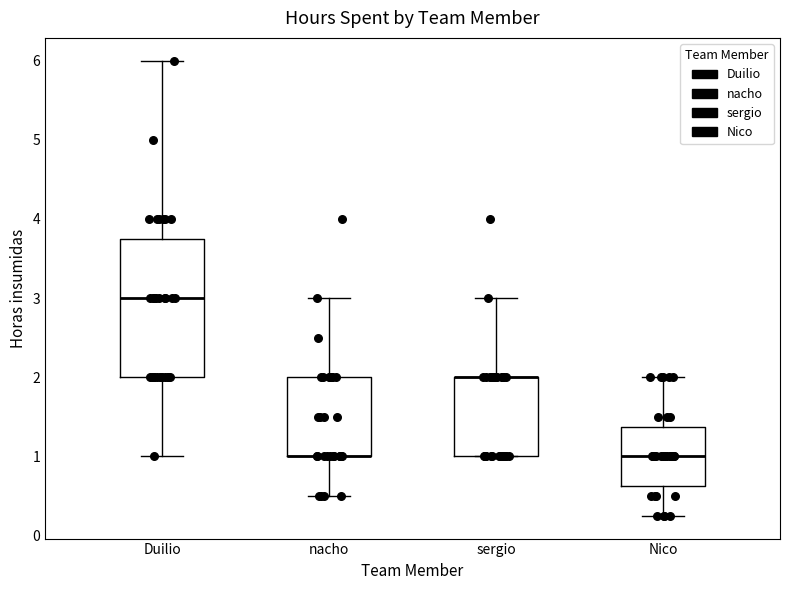

Which box is the tallest, from its lower edge to its upper edge?

Duilio